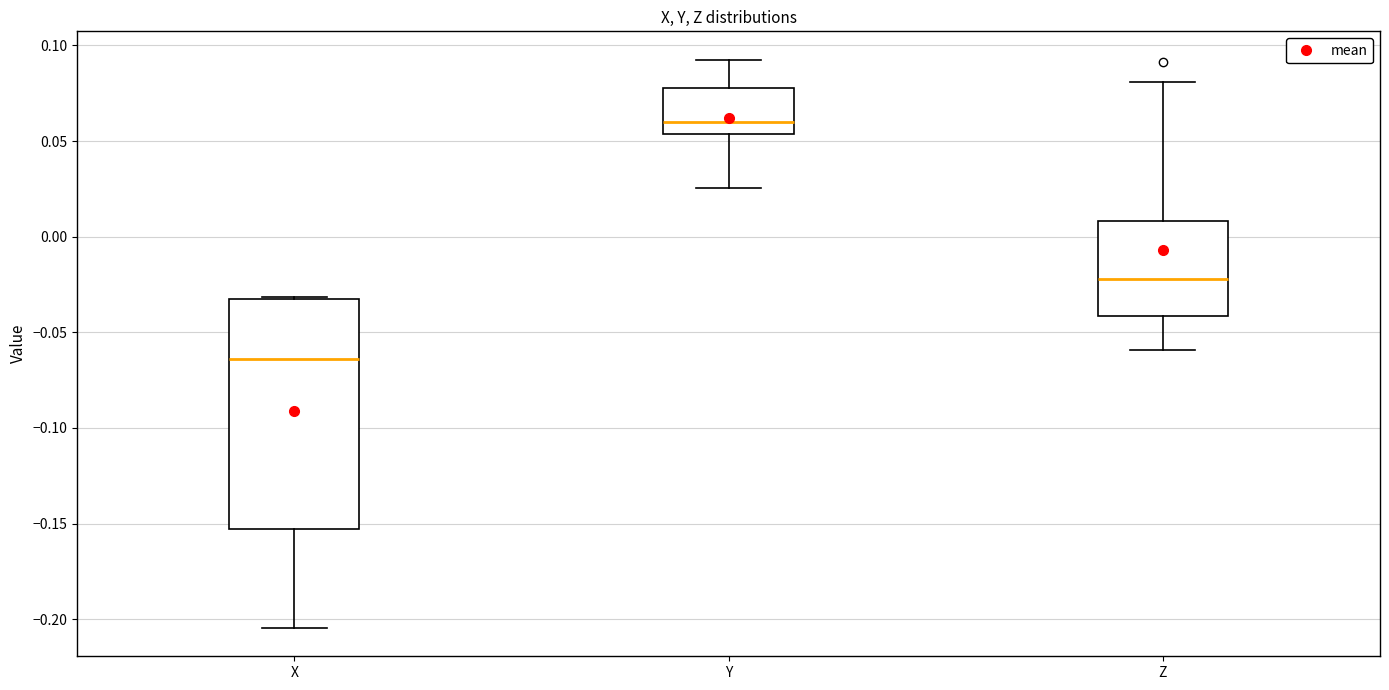

Comparing the boxes themselves (not the whiskers), which one is the tallest?

X